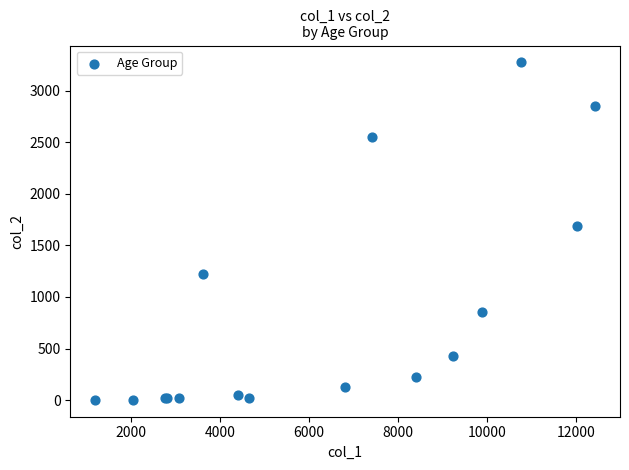

What Y value in the scatter plot is closest to 1638?

1690